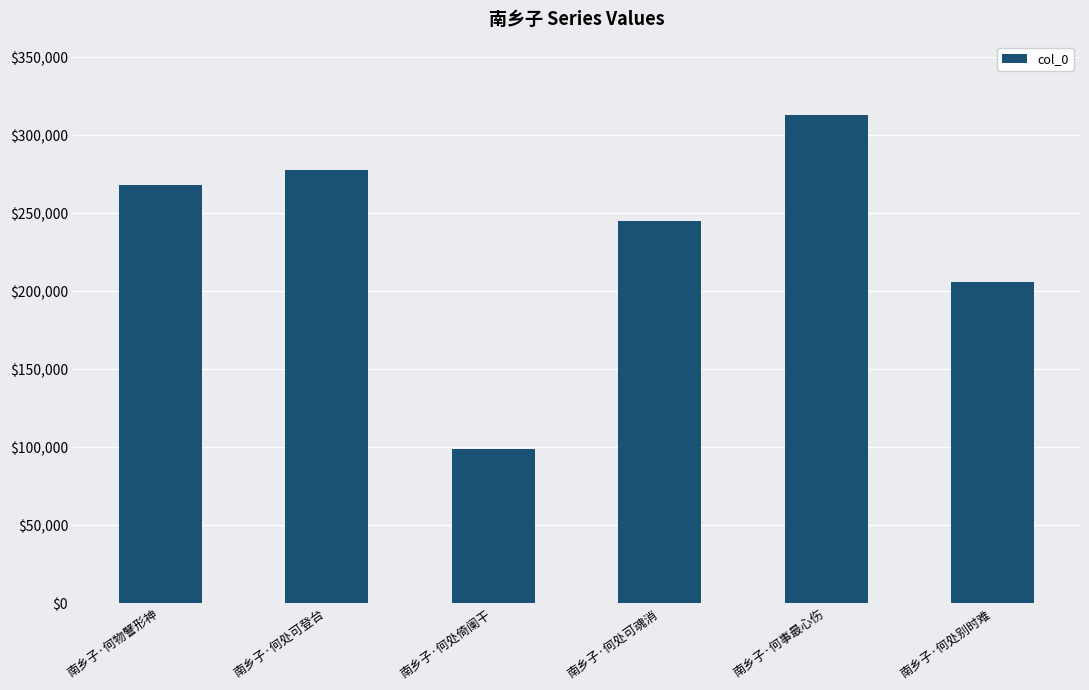

Which label corresponds to the largest value in the chart?

南乡子·何事最心伤